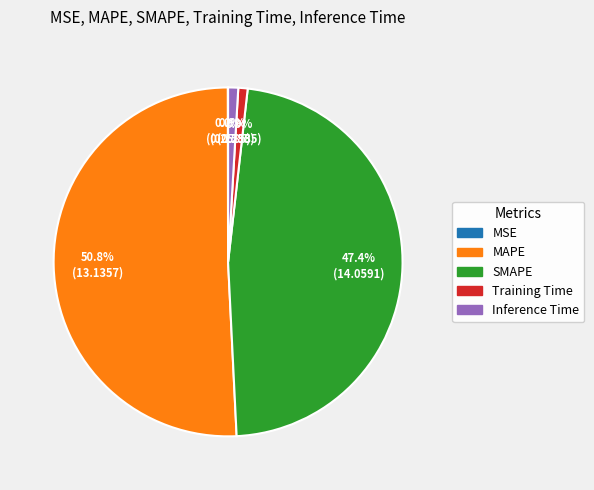

Combined, do SMAPE and MAPE account for over 50%?

Yes